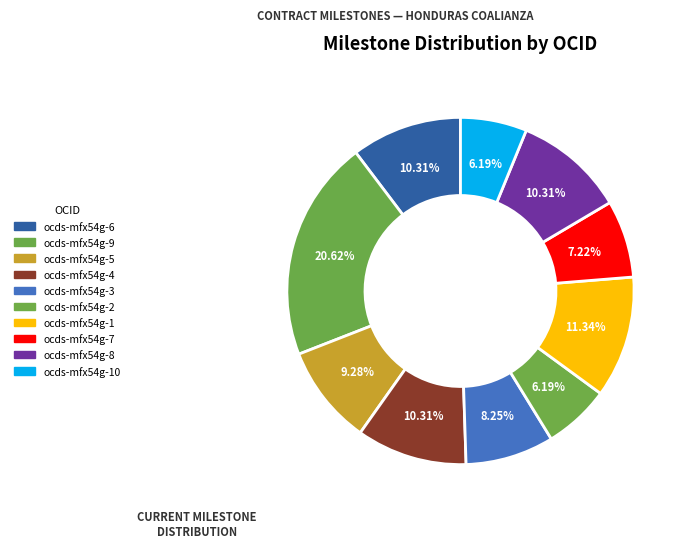

What is the smallest slice in the pie chart?

ocds-mfx54g-2